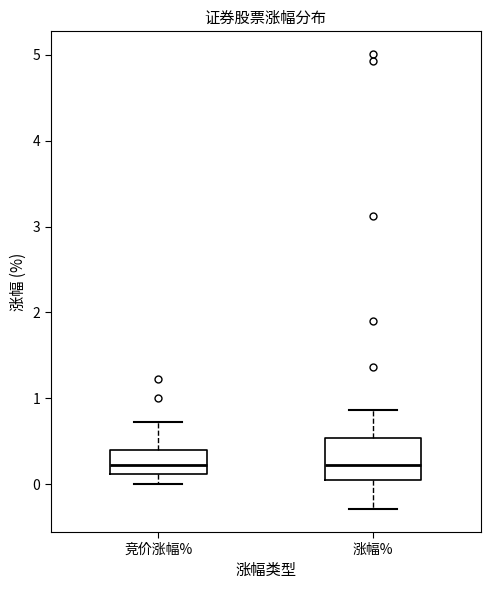

Reading left to right, read every box against the y-axis: the position of its median line, the range the box covers, and the ends of its whiskers. The values are not printed on the chart, so give them approximately, as read against the axis.

竞价涨幅%: median 0.2, box 0.1 to 0.4, whiskers 0.0 to 0.7
涨幅%: median 0.2, box 0.1 to 0.5, whiskers -0.3 to 0.9